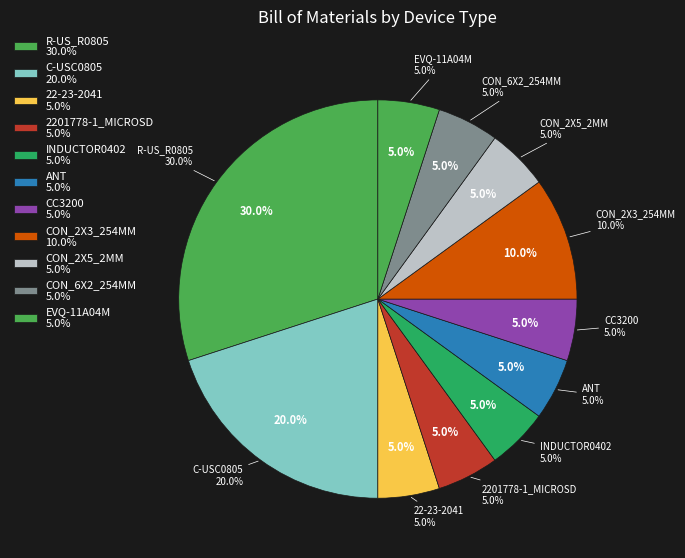

Is there a majority slice in this chart?

No